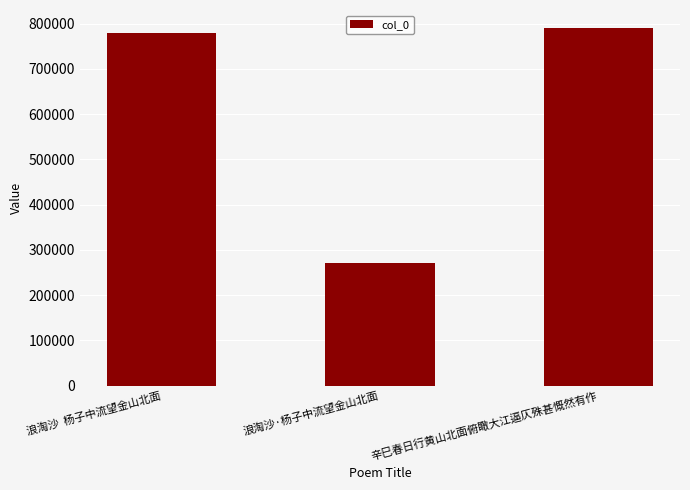

Reading left to right, what are all the values shown in this chart?

浪淘沙  杨子中流望金山北面=778445	浪淘沙·杨子中流望金山北面=270987	辛巳春日行黄山北面俯瞰大江逼仄殊甚慨然有作=790522